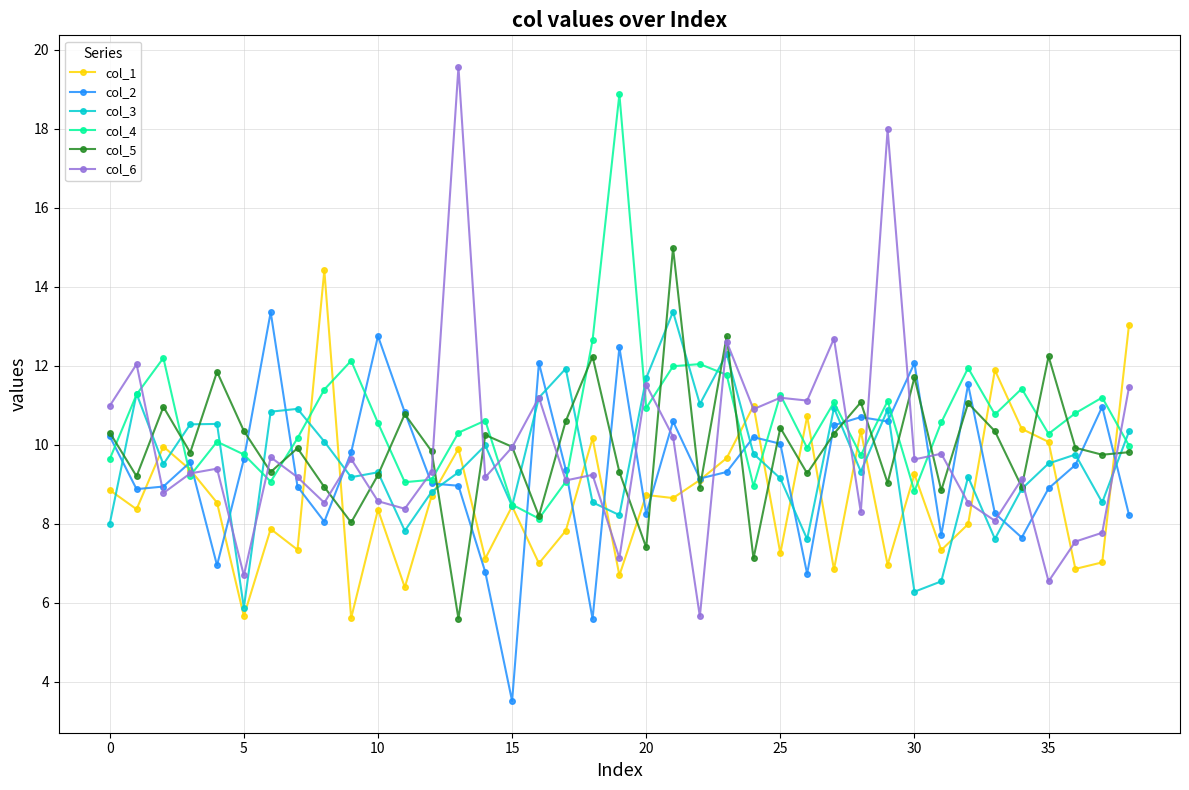

True or false: col_3 has more than 0 points higher than both neighbors.

True